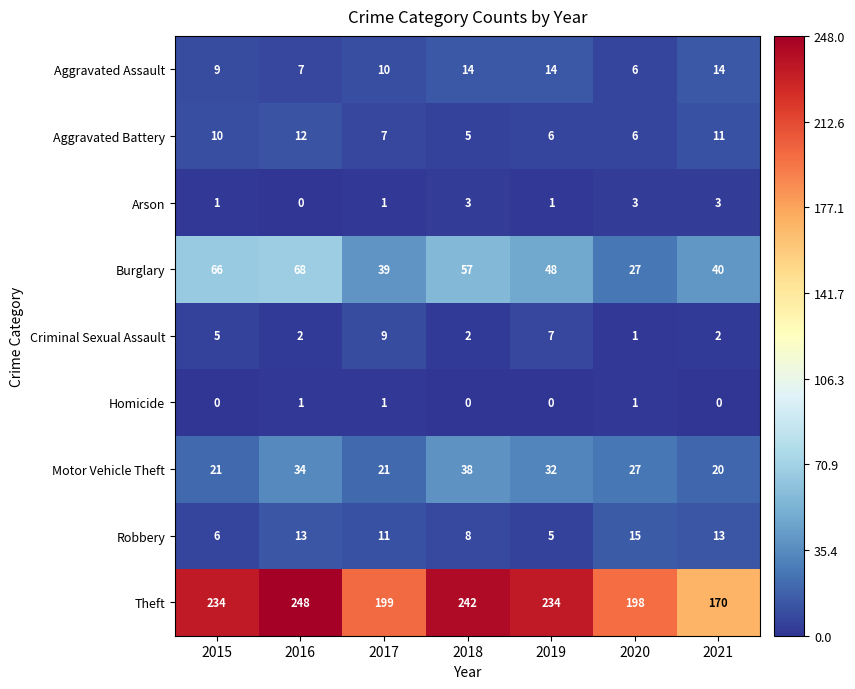

Where is Burglary nearest to the value 47?

2019